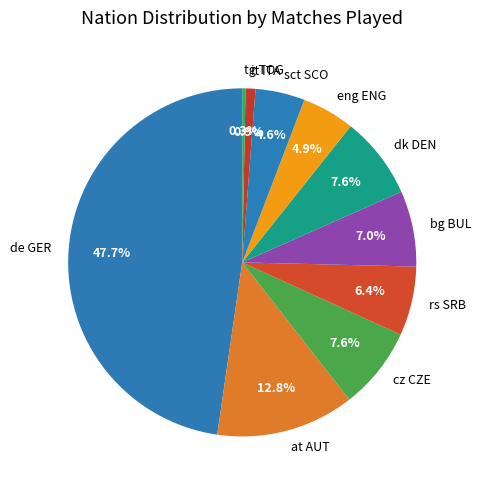

How many segments does this pie chart have?

10